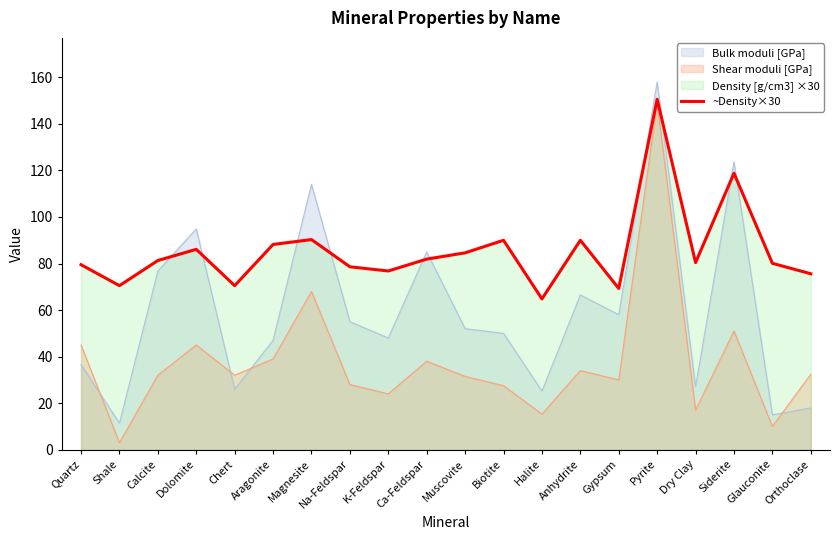

Where is the first local maximum?

Dolomite